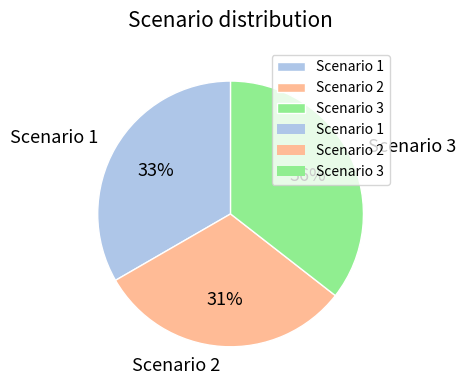

Is it true that Scenario 3 is 36% of the pie?

True